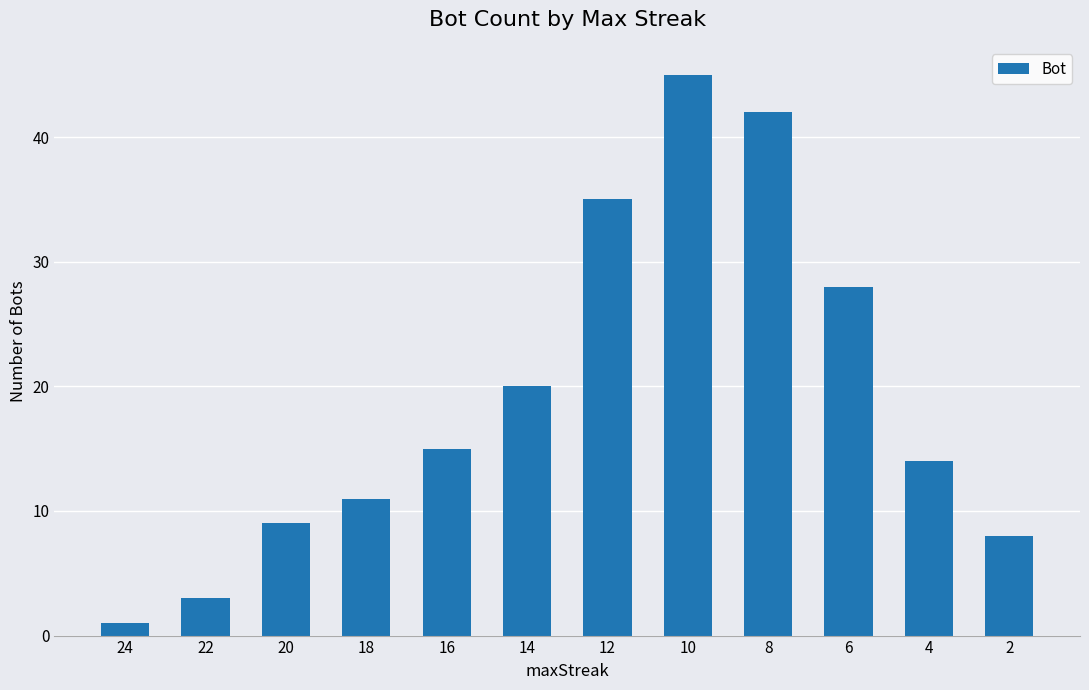

What is the value of the 6th bar from the left?

20